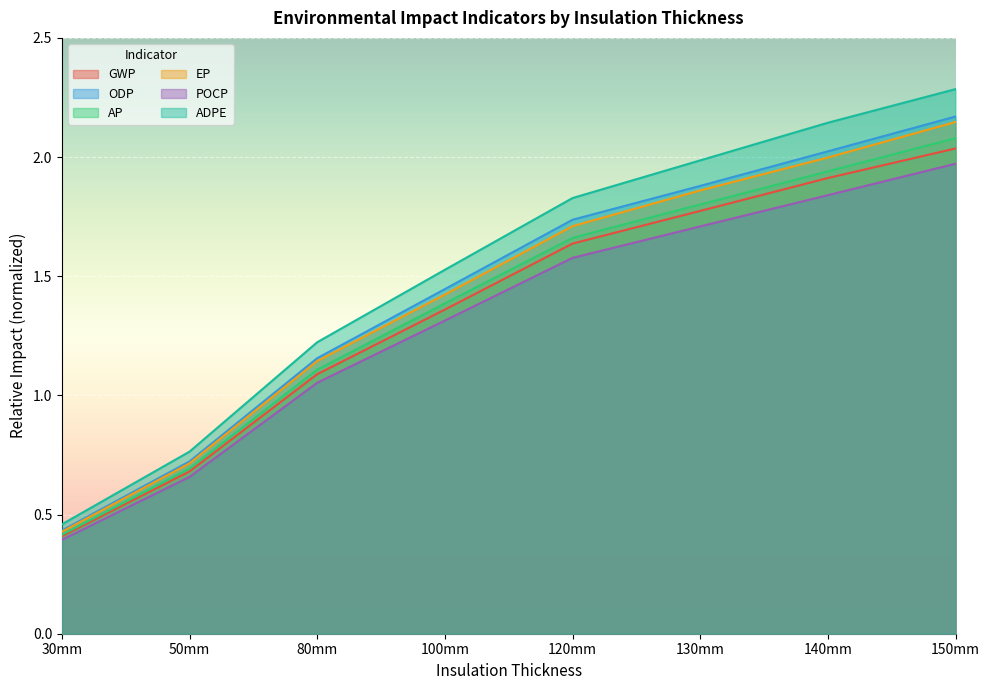

Which series changed the most between 120mm and 130mm?

ADPE